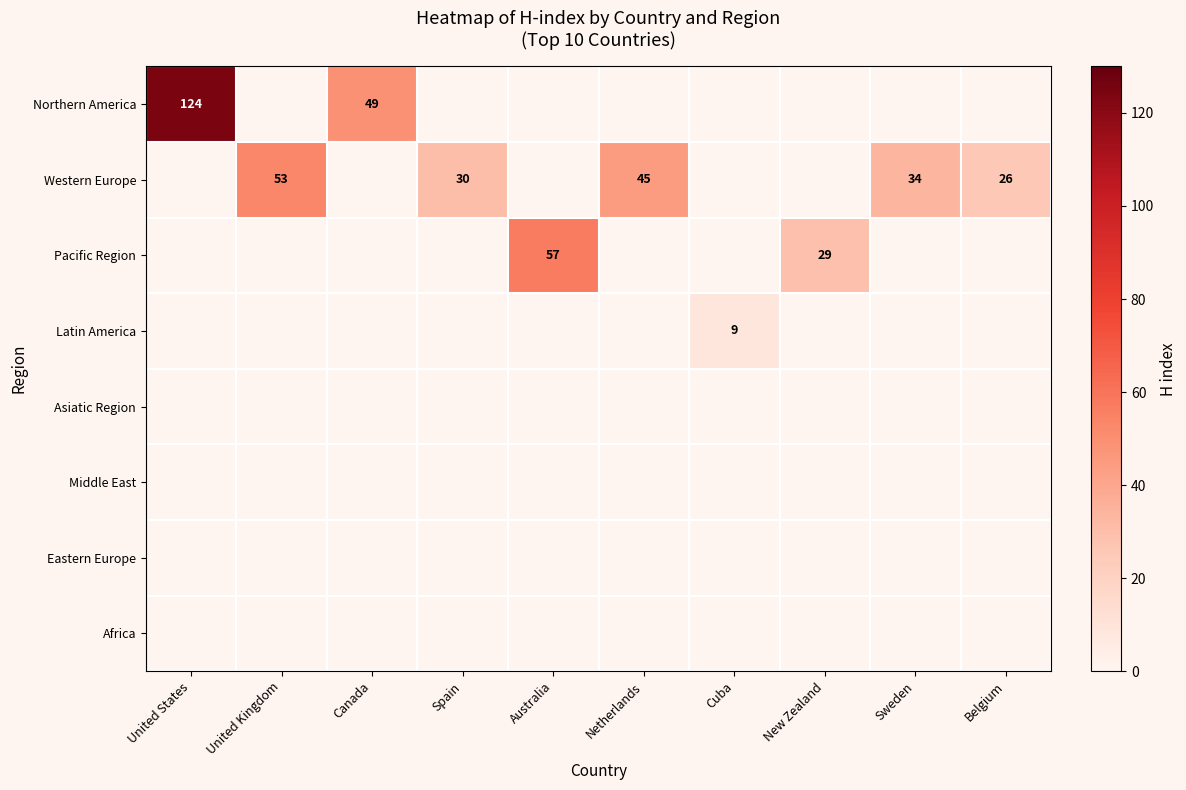

The Western Europe series shows 26 at Belgium. True or false?

True